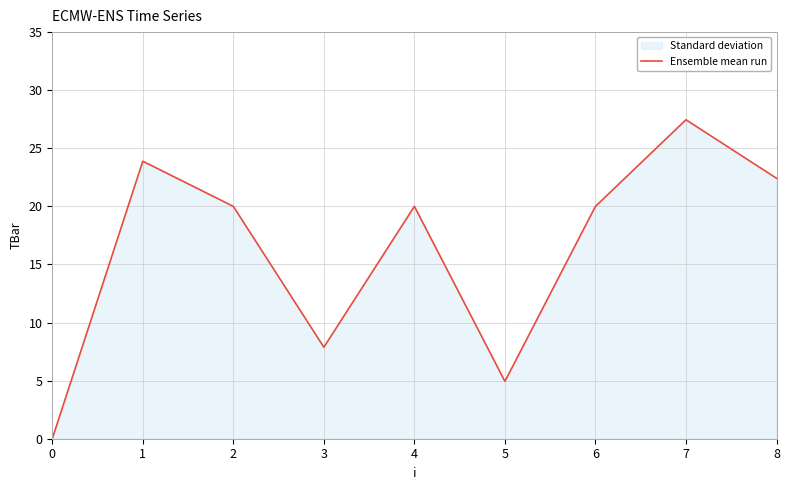

What is the greatest value displayed?

27.5